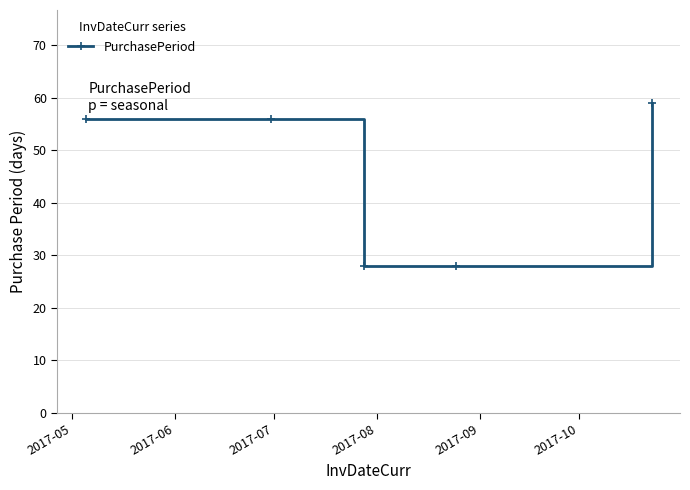

What is the value of the 1st point from the left?

56